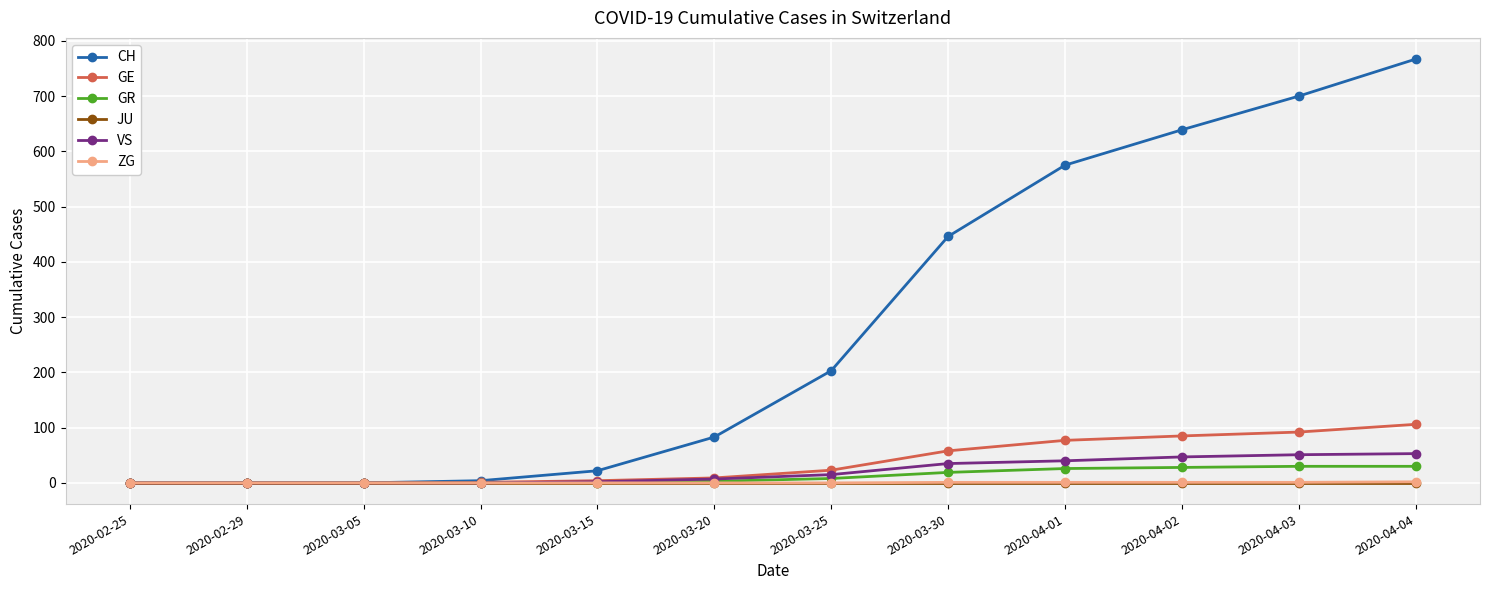

Which series has the largest range (max minus min)?

CH